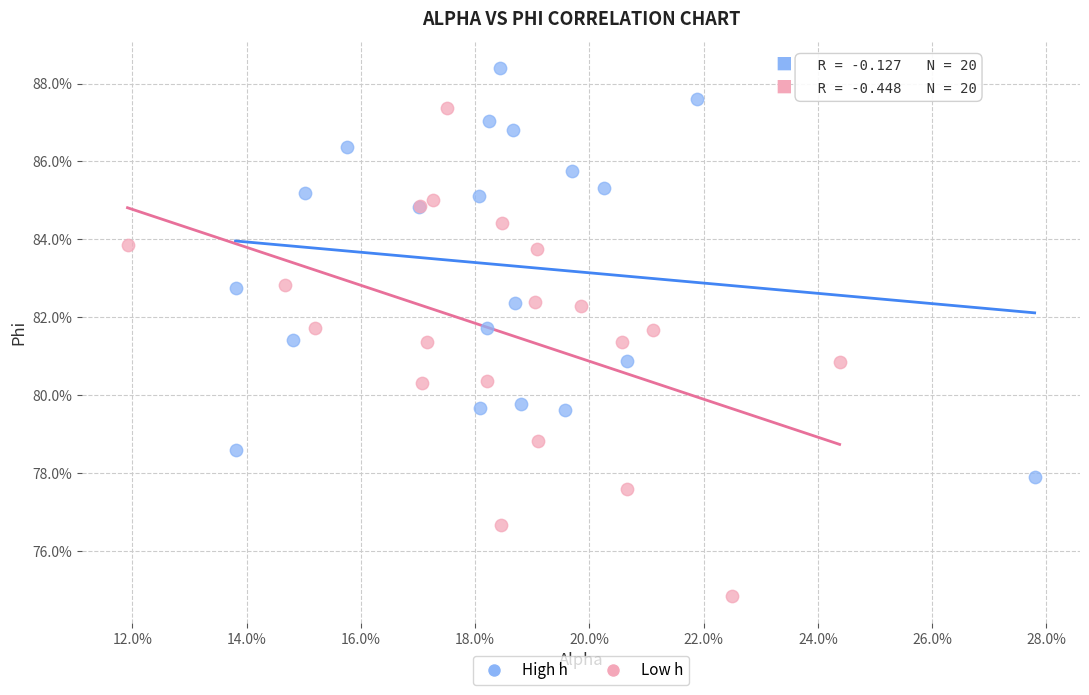

Which series has the widest spread of Y values?

Low h